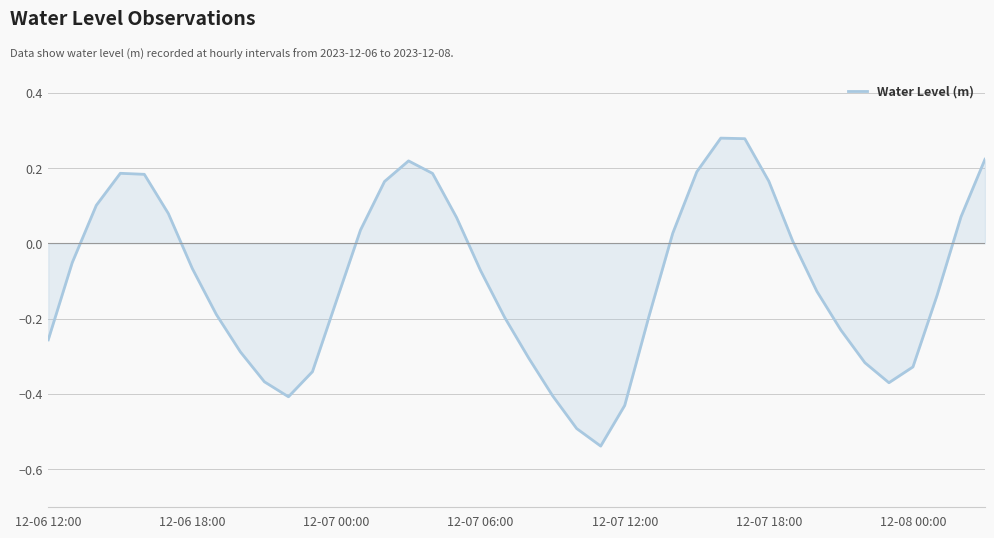

What is the difference between the maximum and minimum values?

0.8